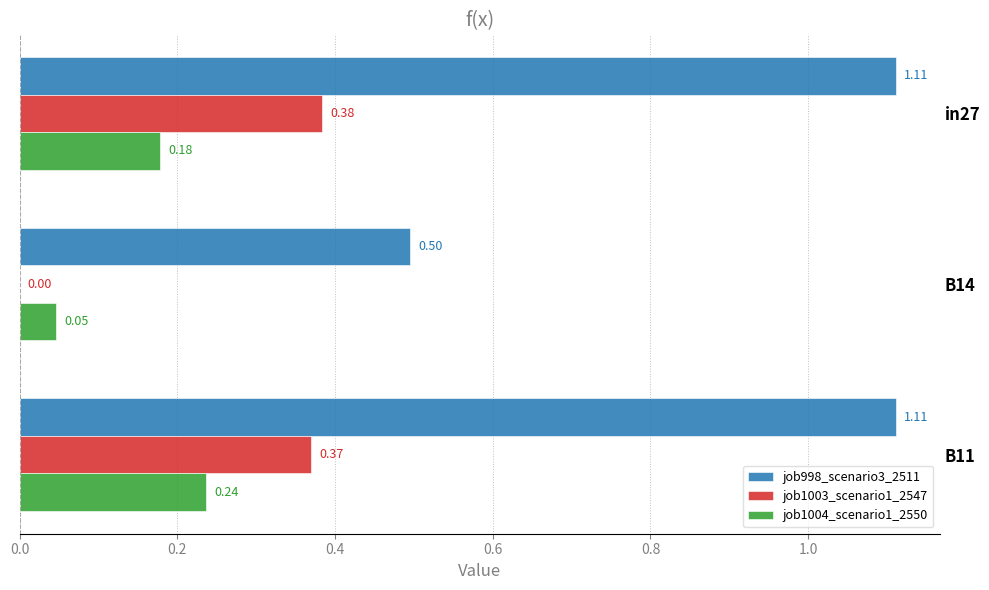

Which series has the largest total across all categories?

job998_scenario3_2511